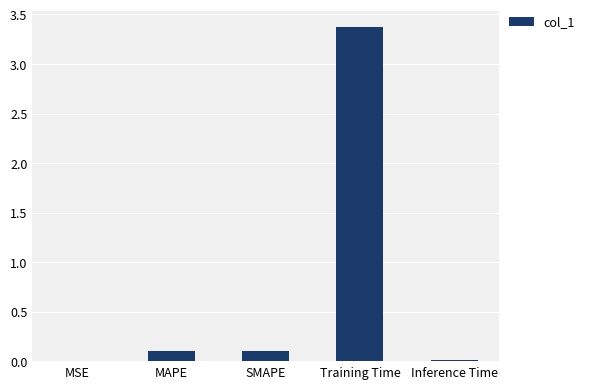

Which label corresponds to the largest value in the chart?

Training Time